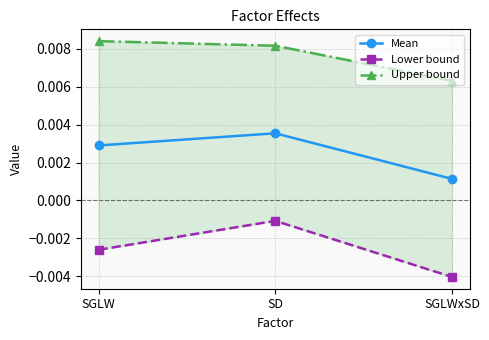

What is the label of the 2nd point from the left?

SD